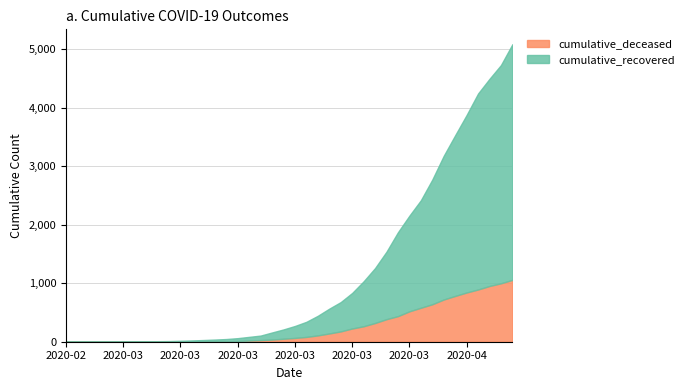

What position from the right is 2020-03-18?

20